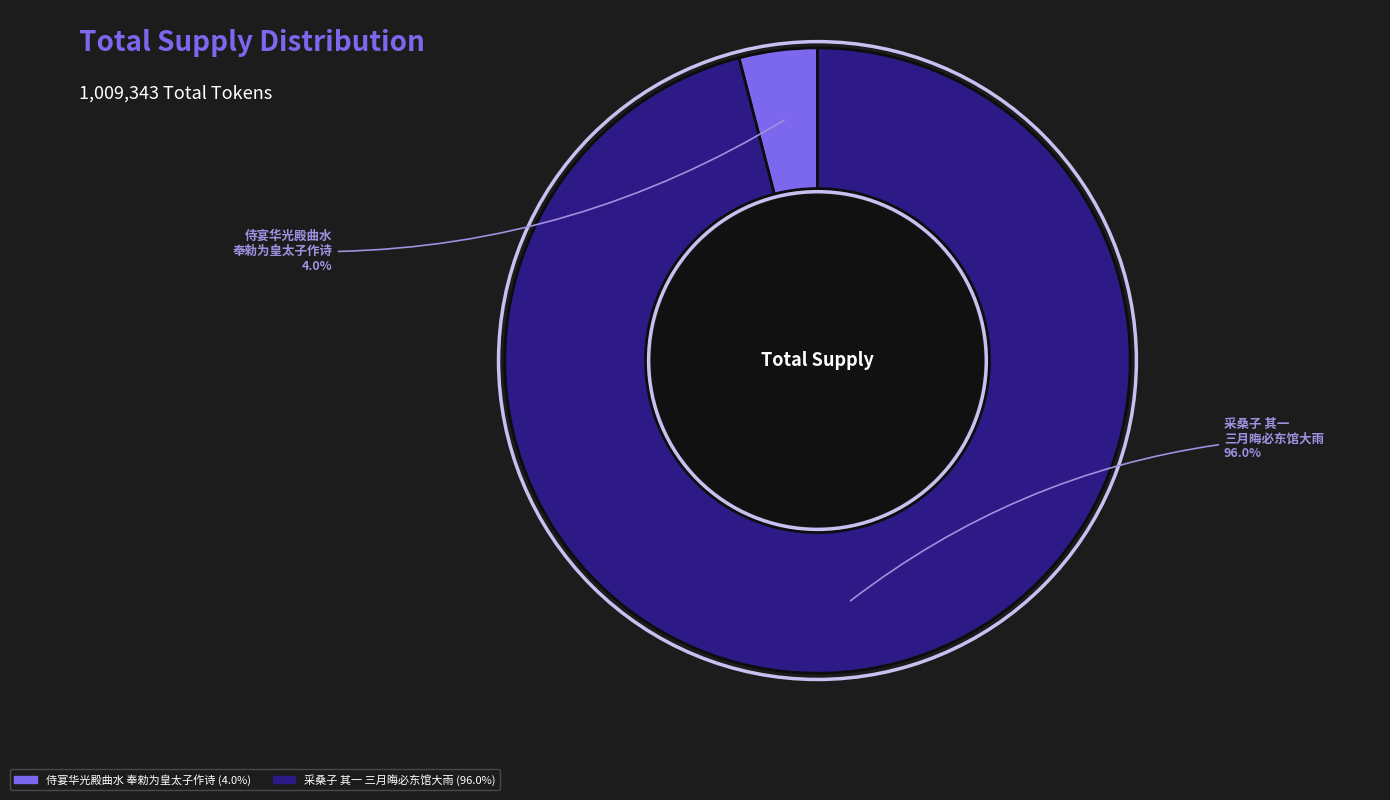

To the nearest percent, what is the average slice percentage?

50%